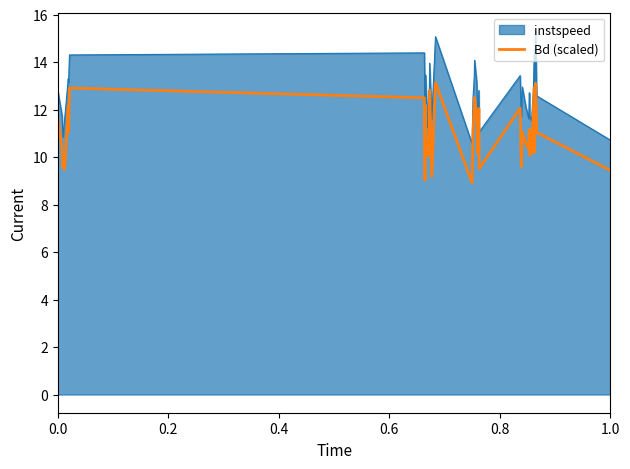

How many lines are shown in the chart?

2